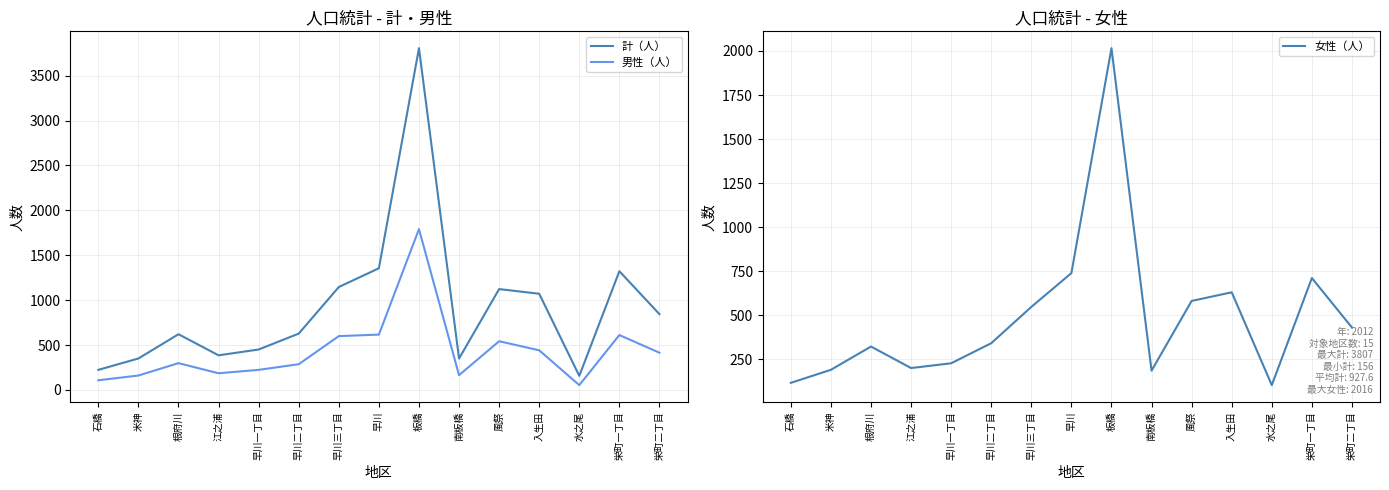

How many lines are shown in the chart?

3